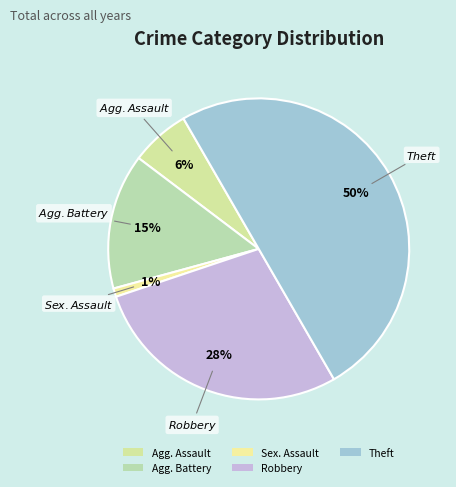

To the nearest percent, what portion does Theft represent?

50%